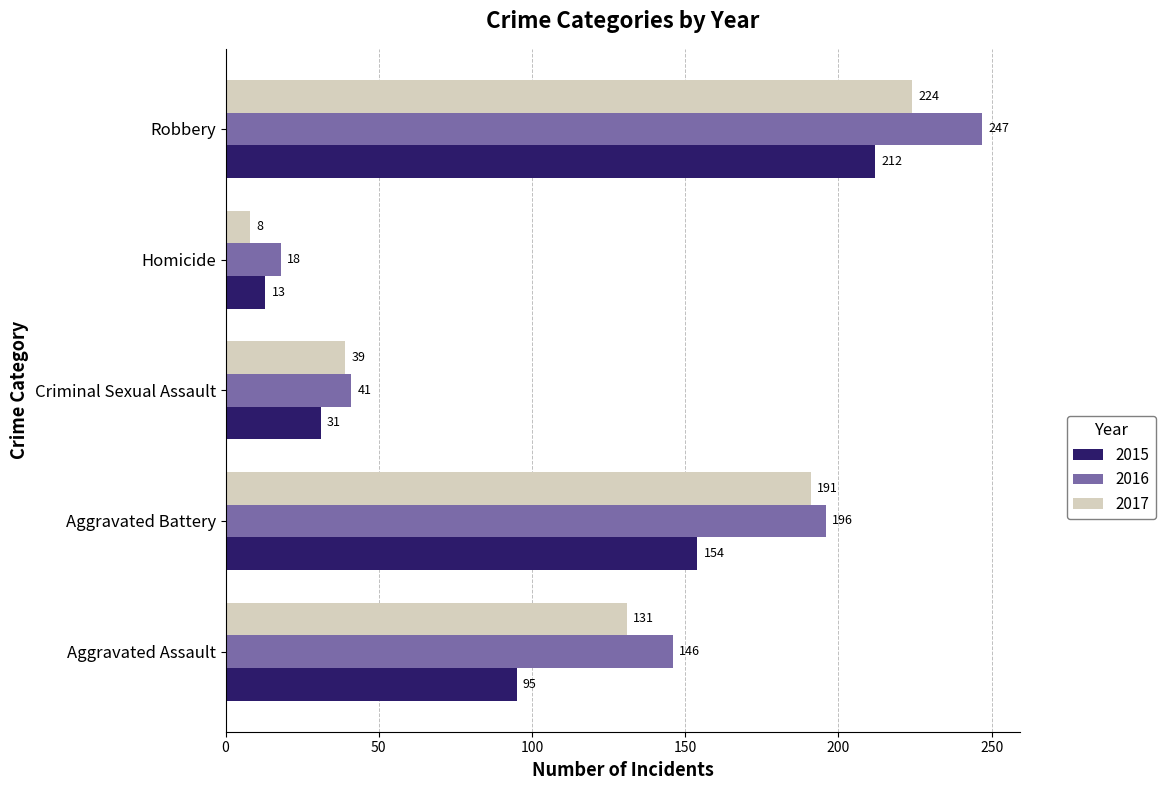

The value of 2017 at Aggravated Battery is 39. True or false?

False